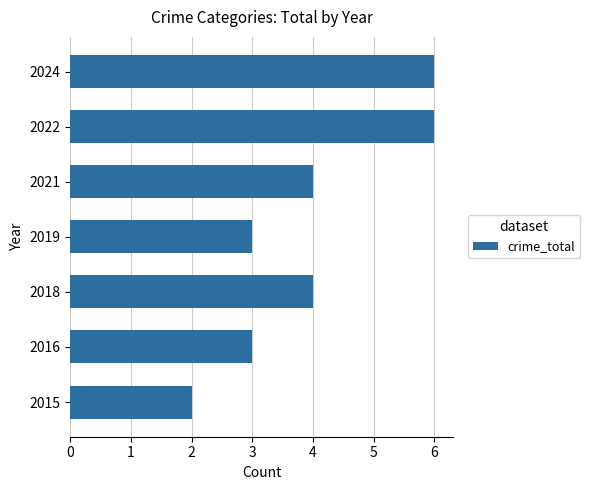

How many values are between 3 and 6?

6